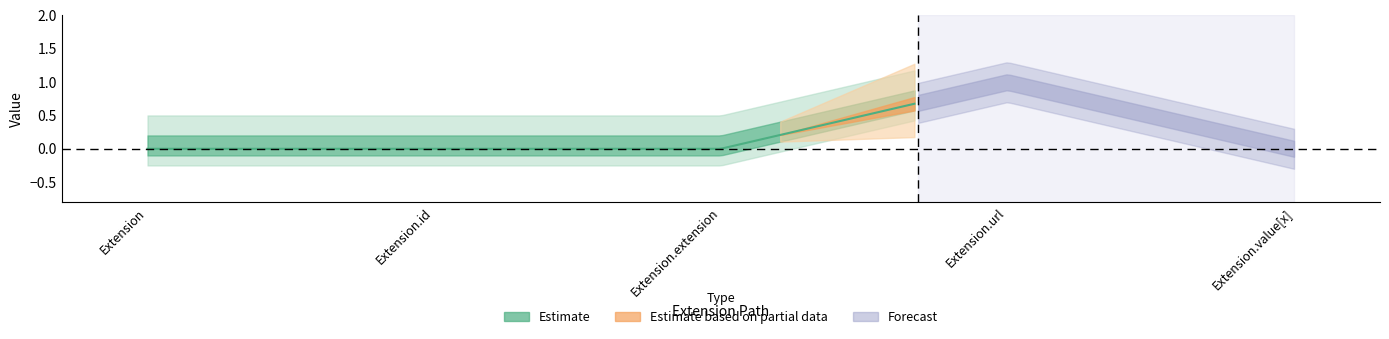

Count the number of categories in the chart.

5